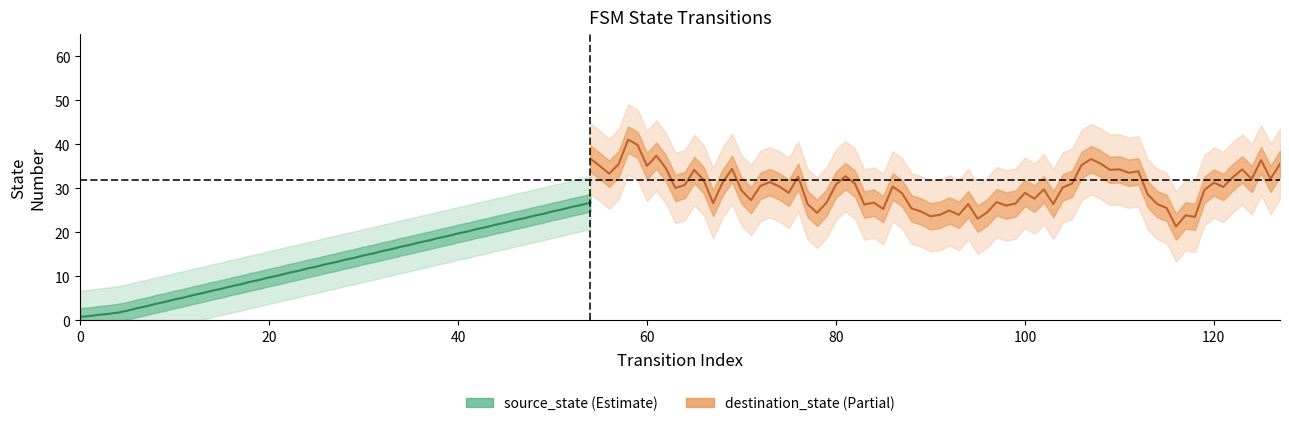

What is the average value of the destination_state series?

31